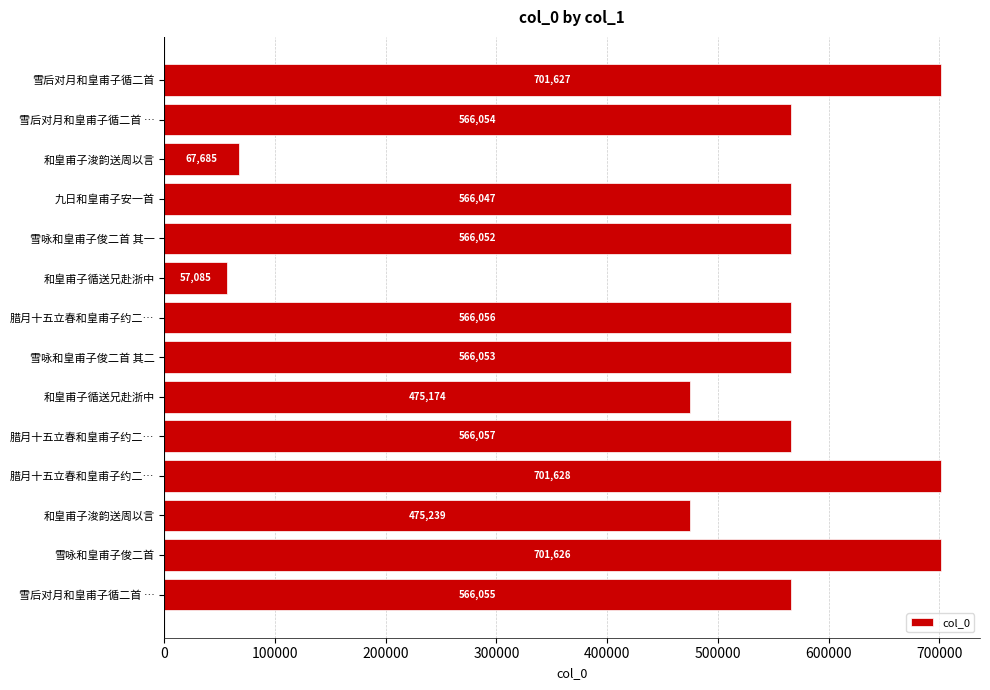

How many data points does each series have?

14